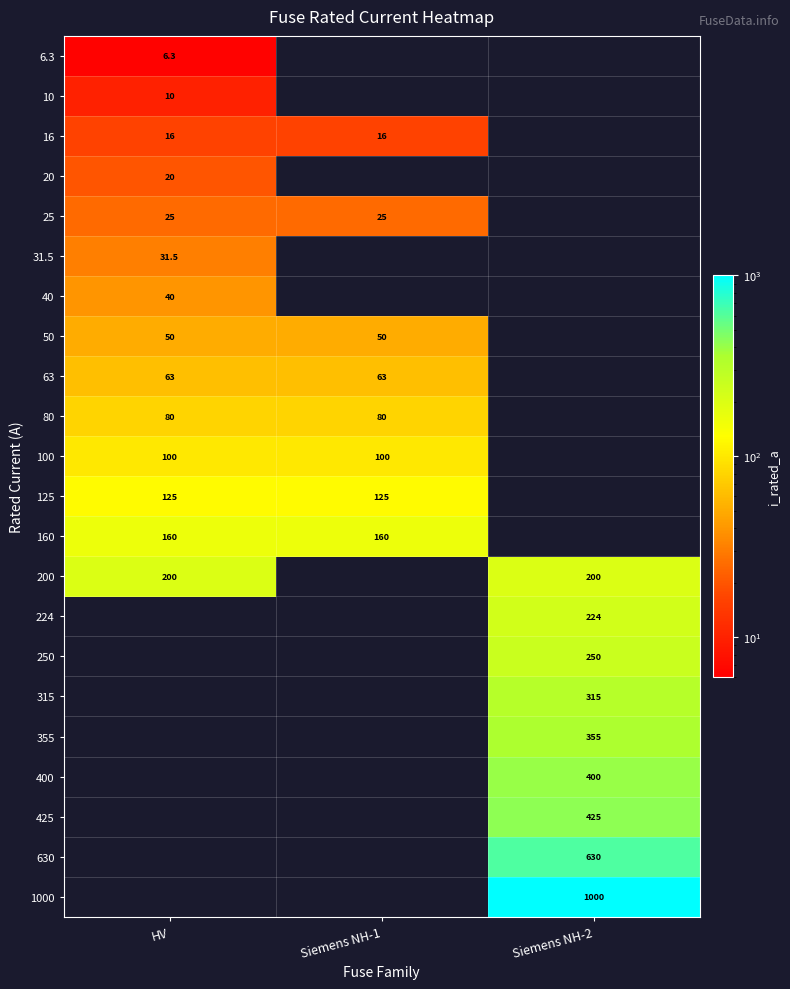

The 50 series shows 83.8 at Siemens NH-1. True or false?

False